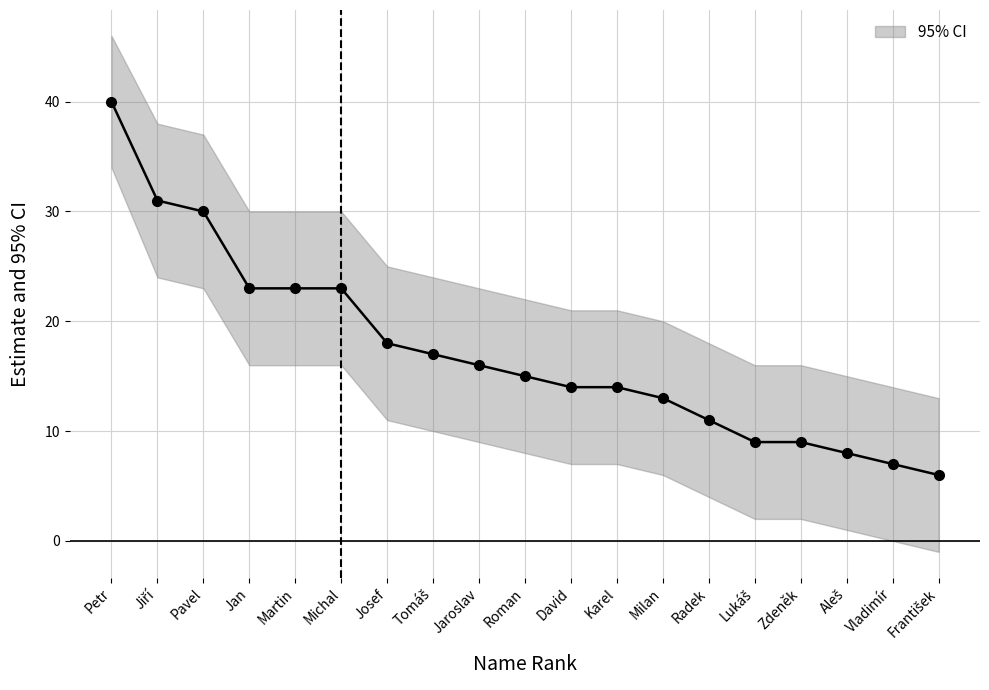

How many data points are less than 15?

9